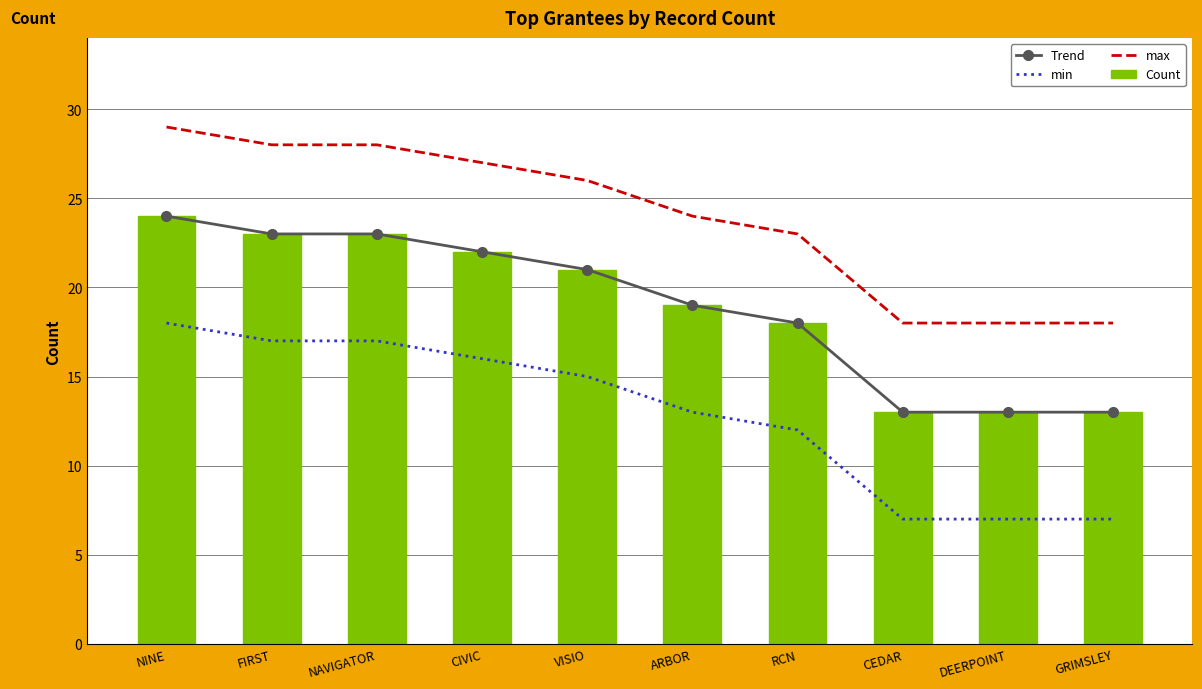

Which category has the highest value across all series?

NINE